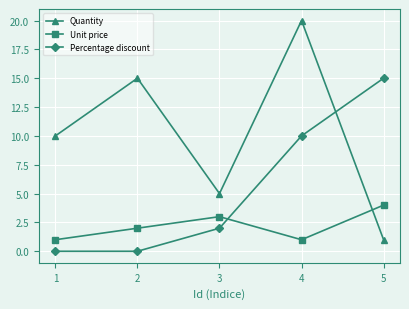

Is the value of Percentage discount at 3 greater than the value of Unit price at 4?

Yes